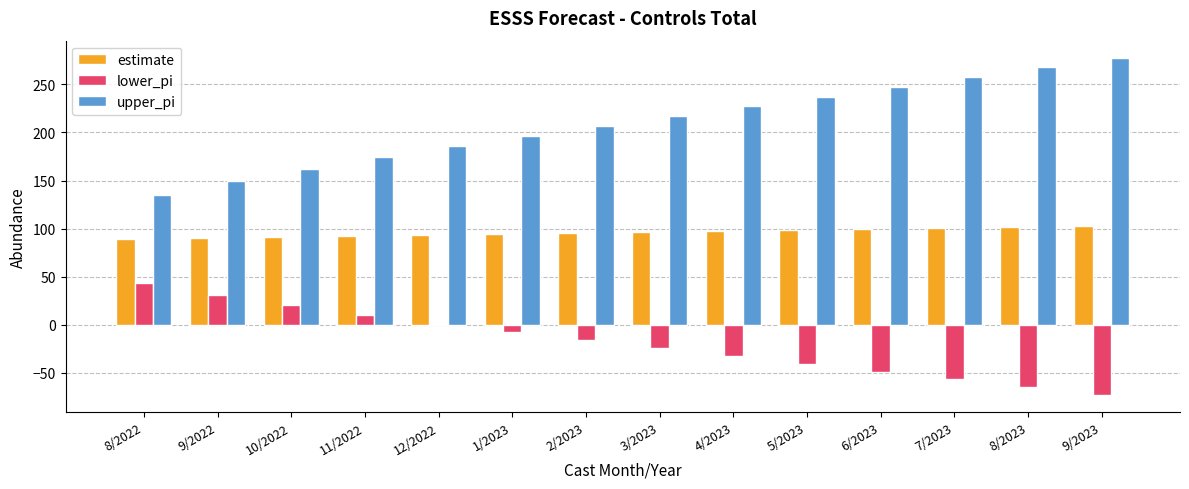

At how many categories does at least one series exceed 60?

14